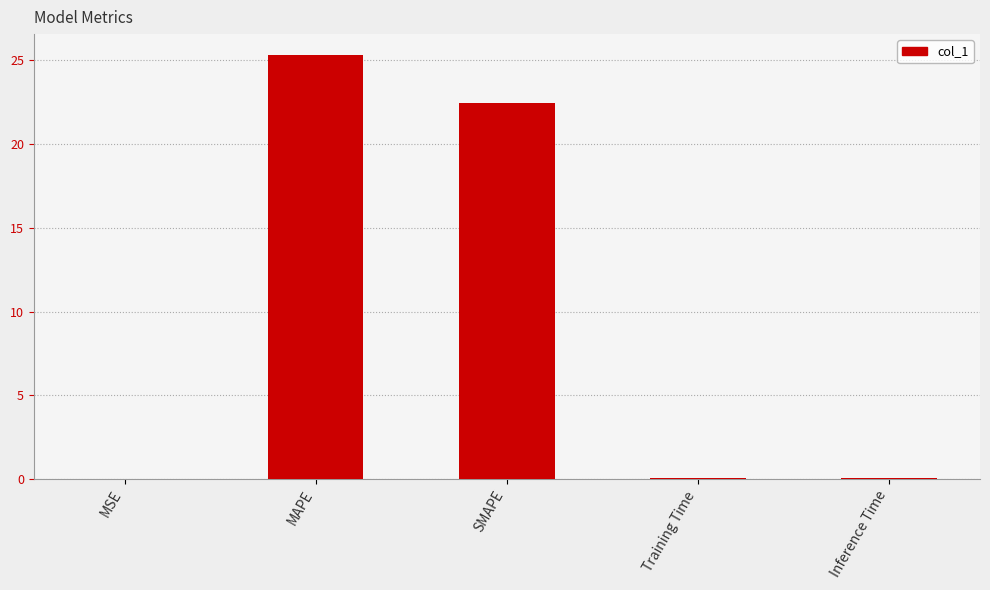

True or false: the data shows 22.4 at SMAPE.

True